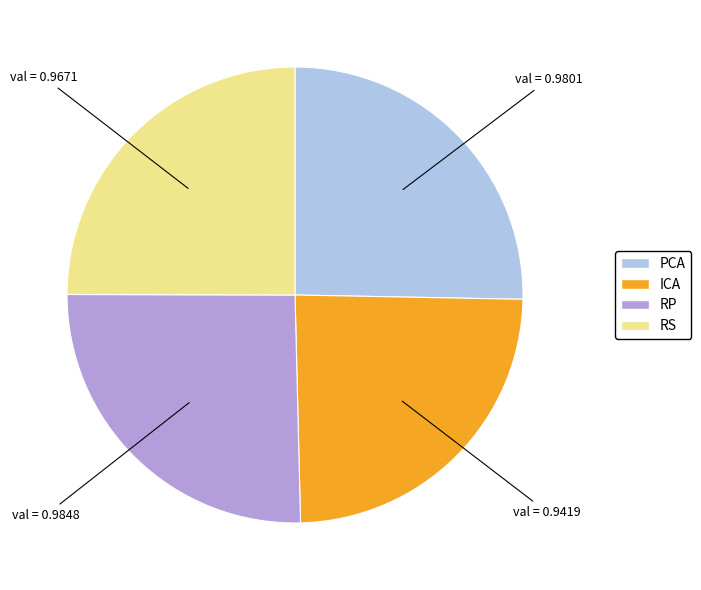

Which slice is the smallest?

ICA